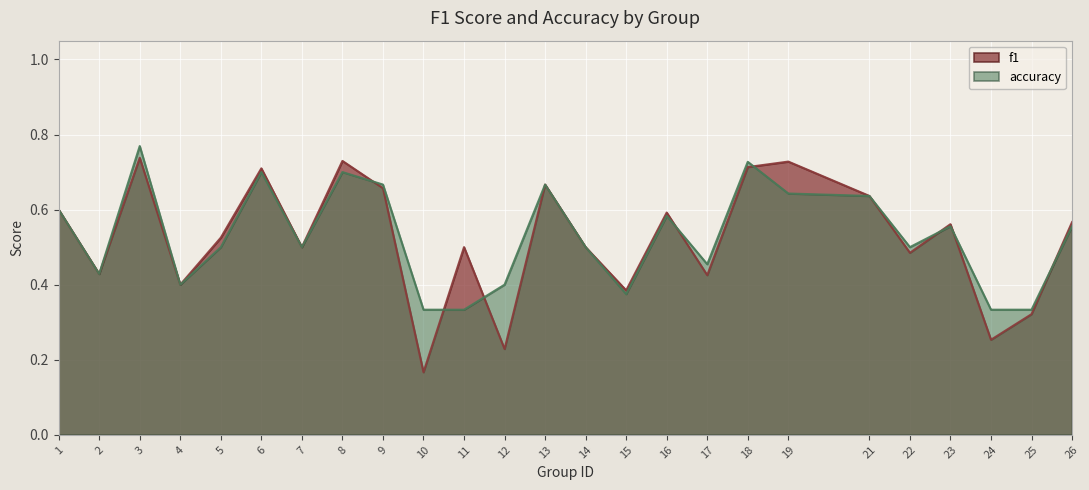

Between 16 and 24, which series saw the biggest shift?

f1